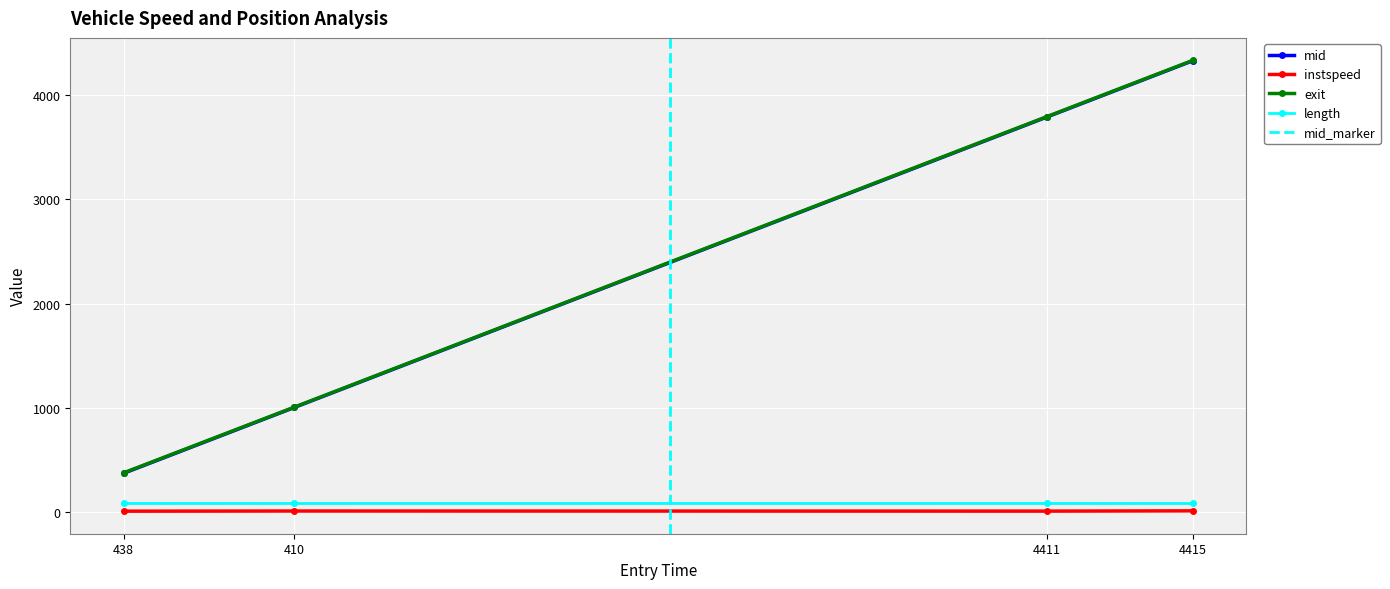

At how many categories does at least one series exceed 2280?

2